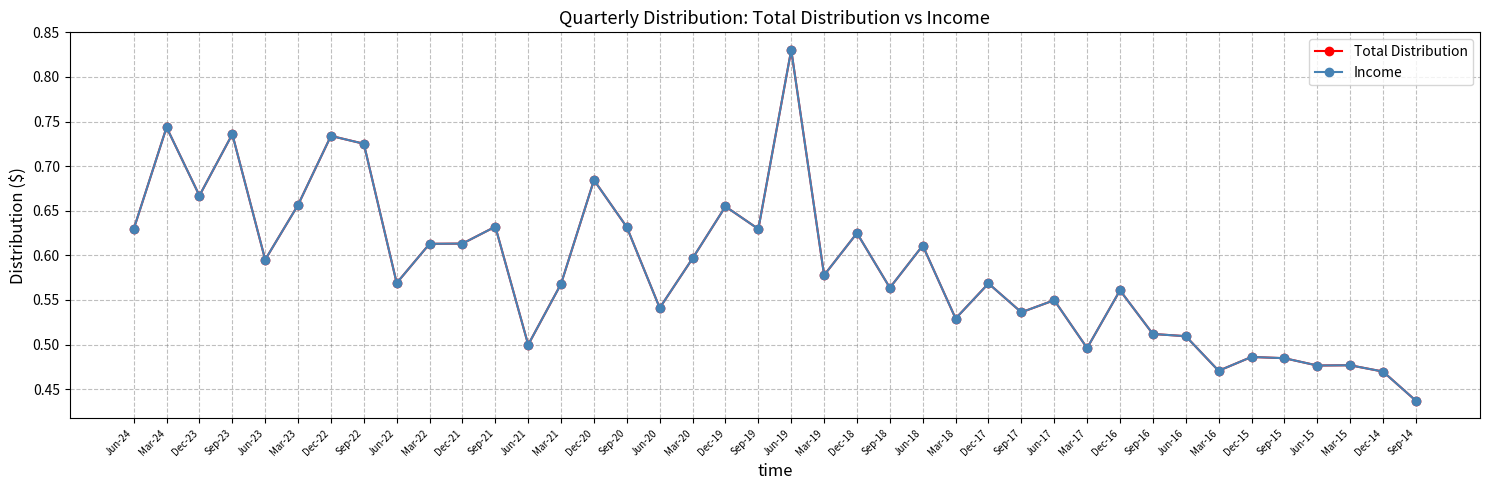

What is the smallest value displayed?

0.4